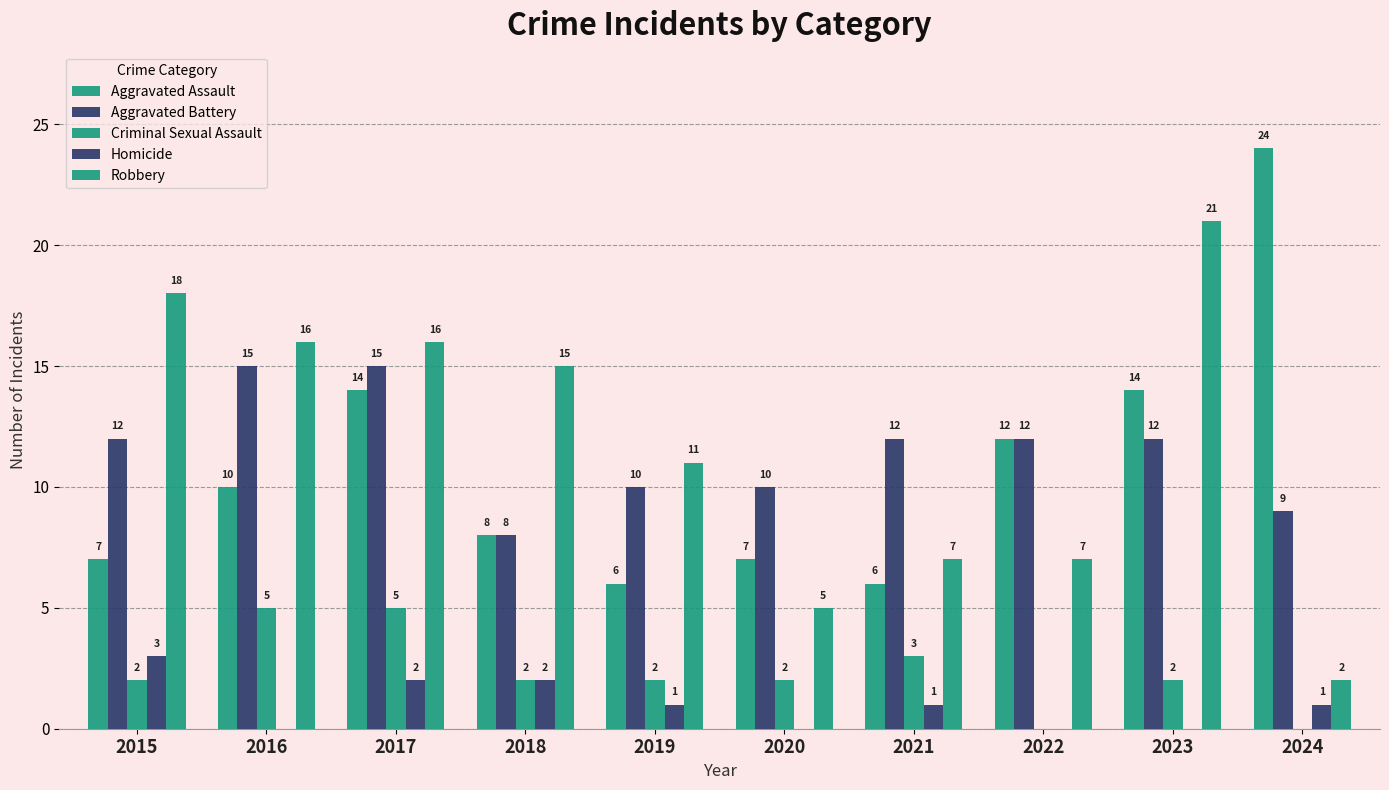

True or false: Aggravated Assault has a value of 6 at 2021.

True